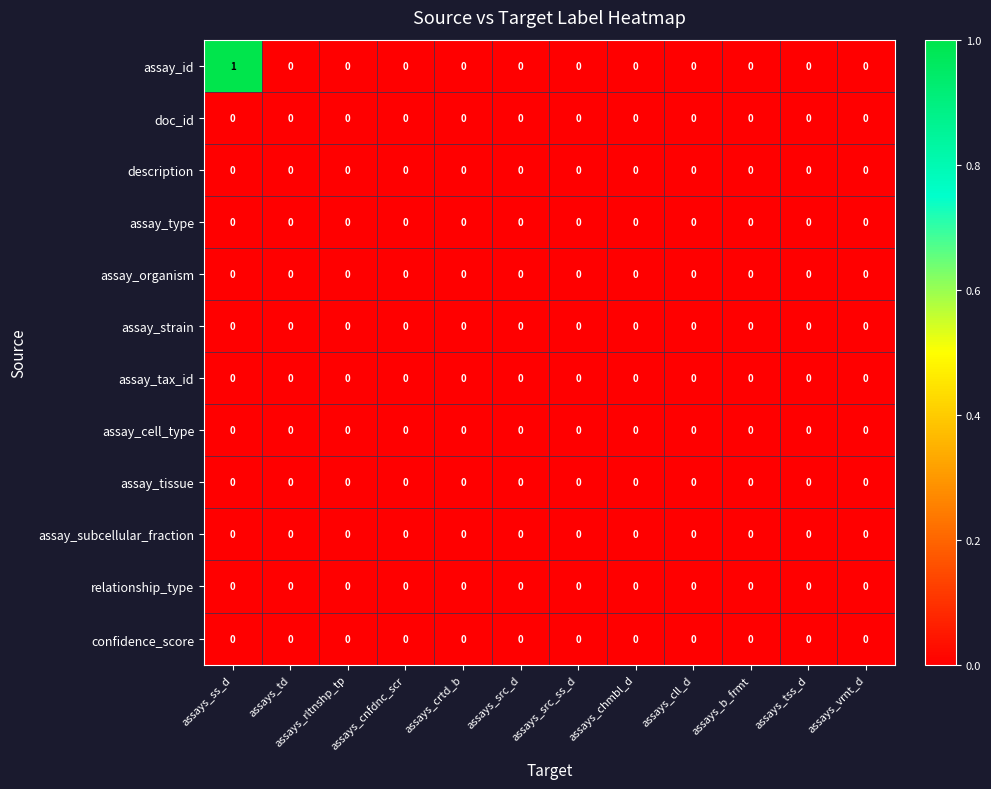

Which series changed the most between assays_ss_d and assays_chmbl_d?

assay_id